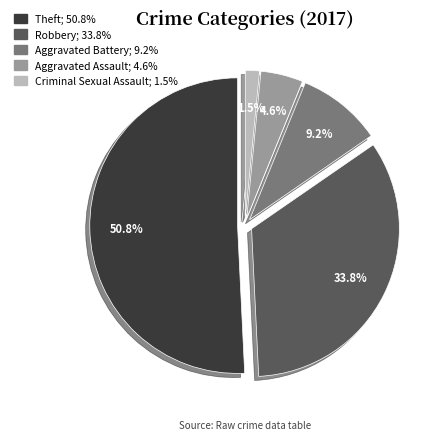

Which slice represents more than half of the pie?

Theft